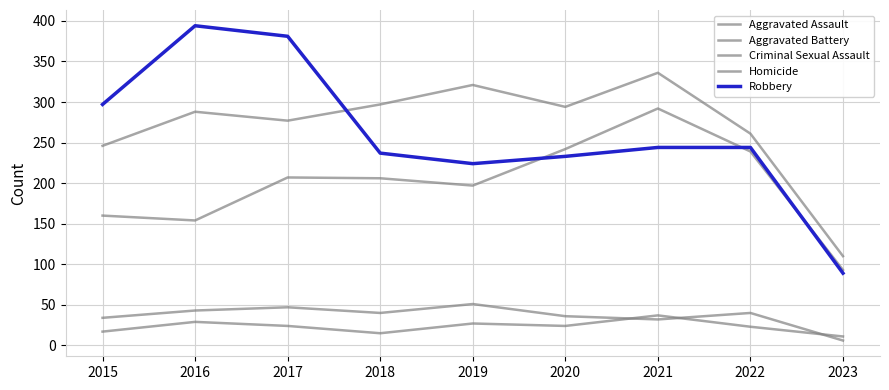

How many interior local peaks does the Criminal Sexual Assault series have?

3